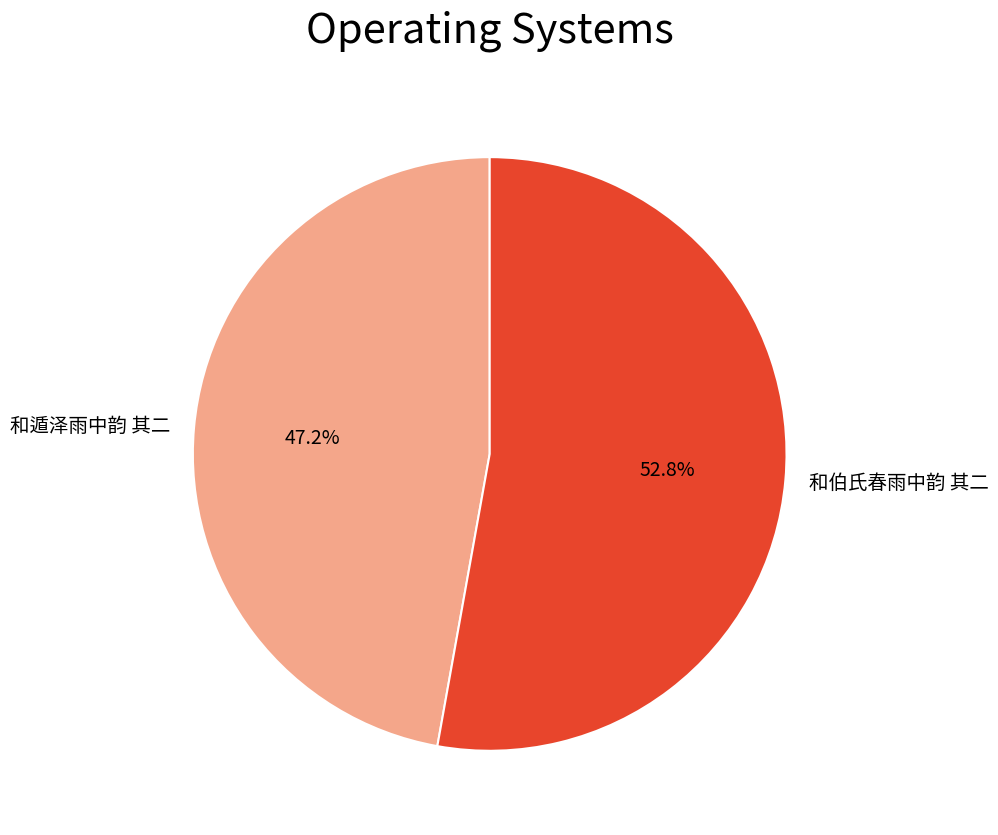

Which slice is the smallest?

和遁泽雨中韵 其二